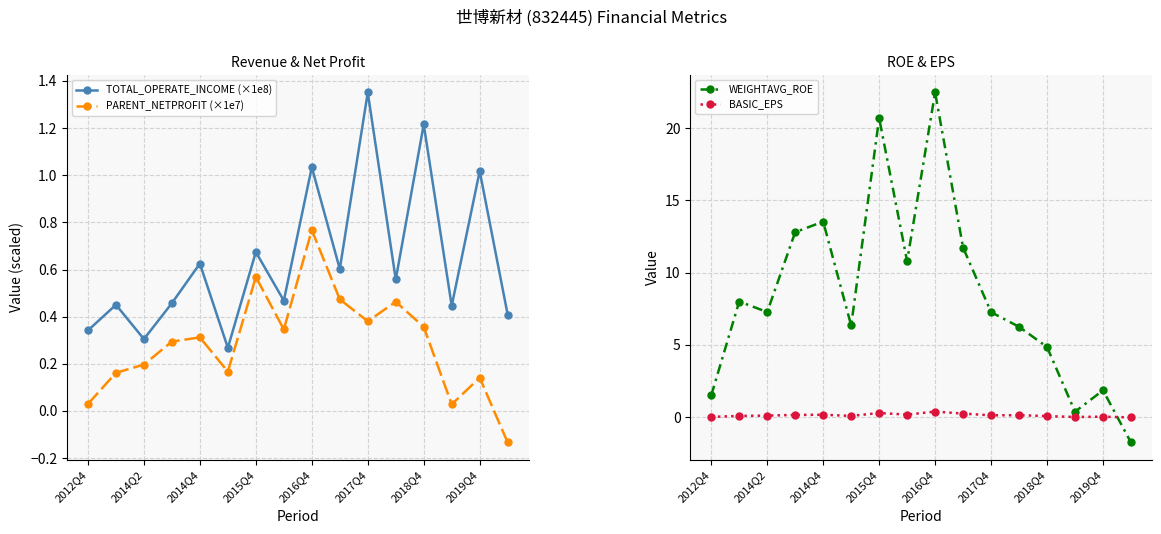

At which label is BASIC_EPS closest to 0?

13